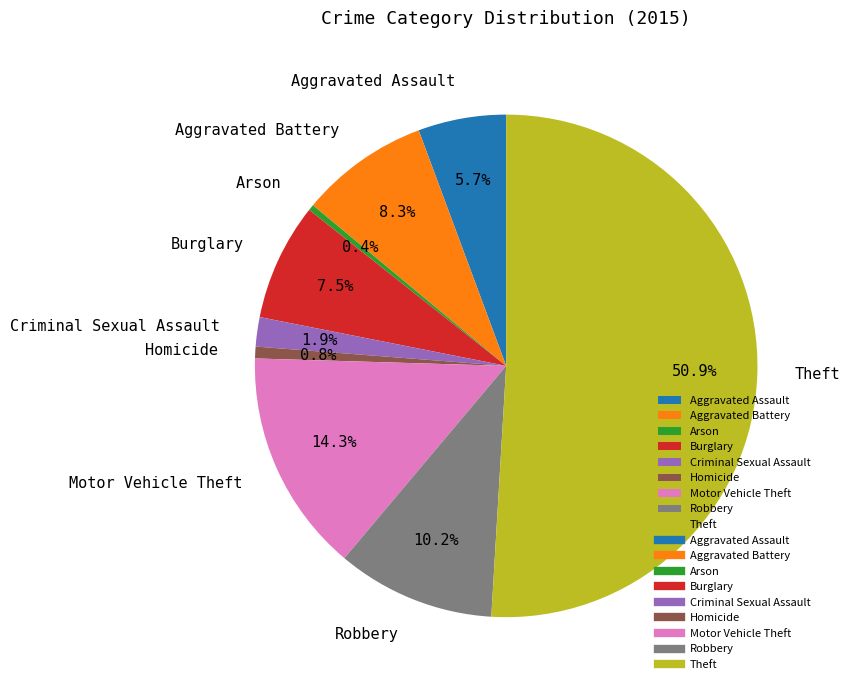

How much of the chart is everything except Aggravated Assault?

94.3%